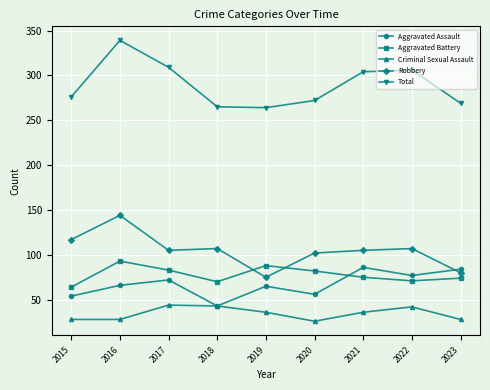

What is the sum of the Aggravated Battery values at 2015 and 2019?

152